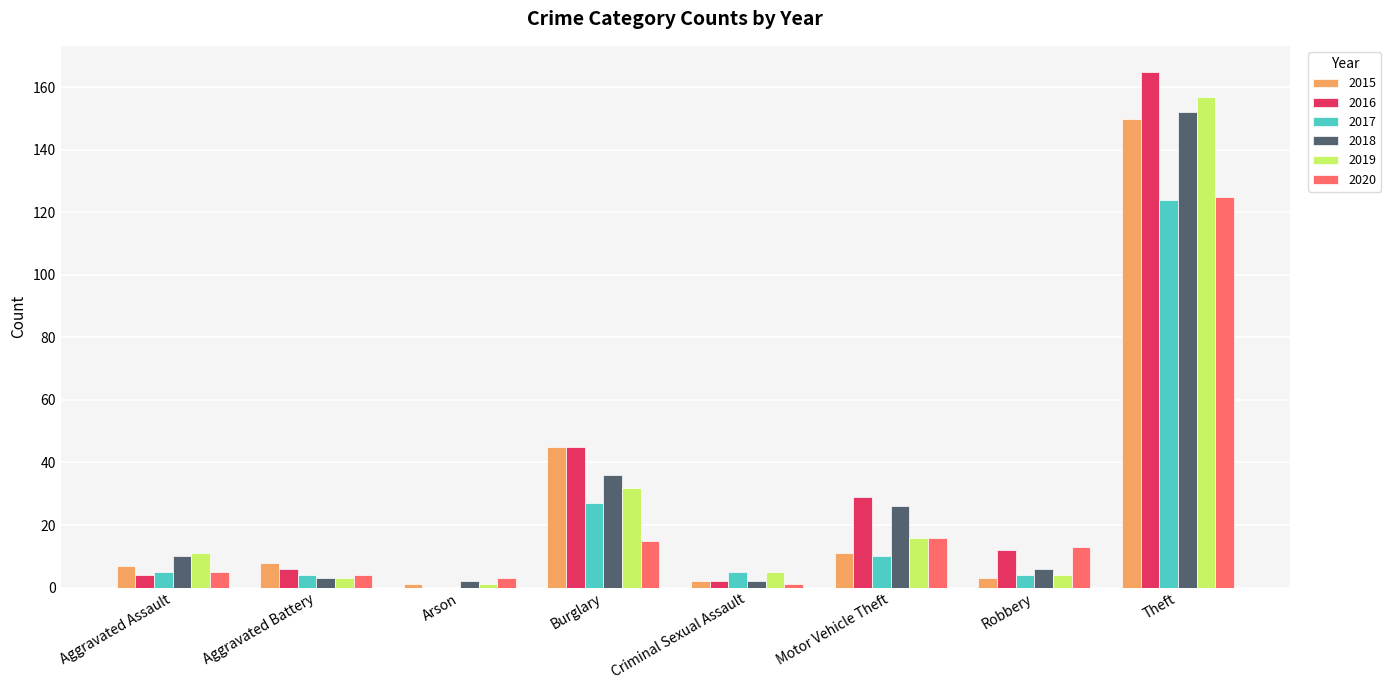

What is the maximum value shown in the chart?

165